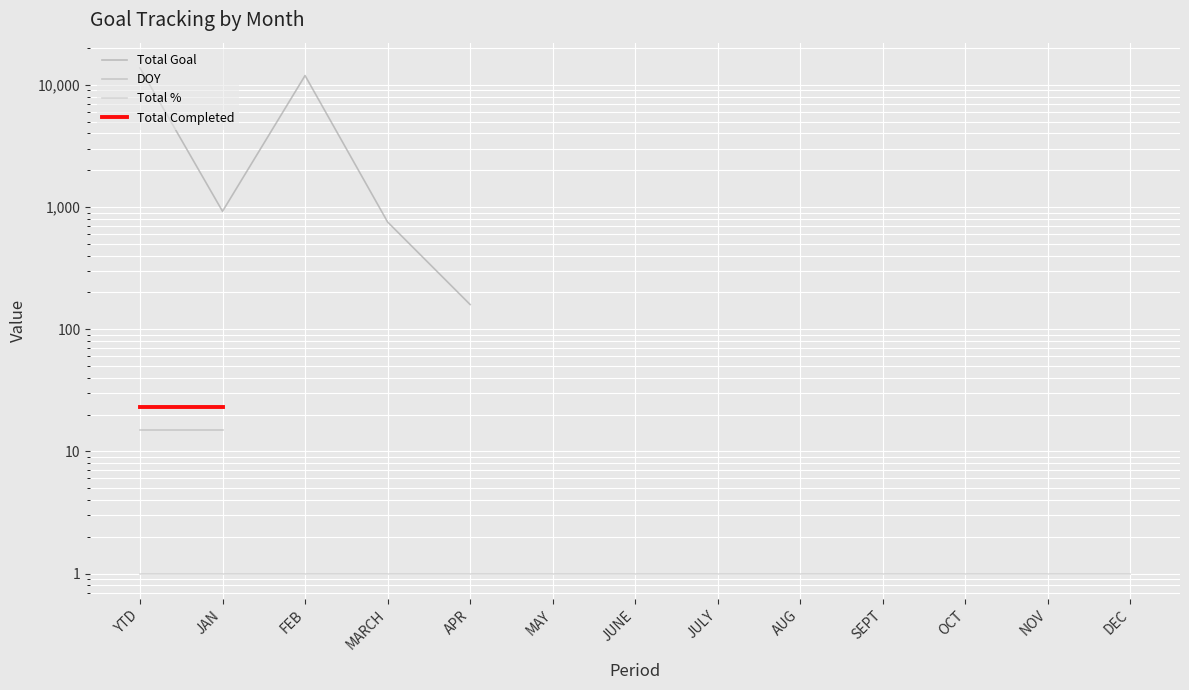

True or false: DOY and Total Goal cross at least once.

False